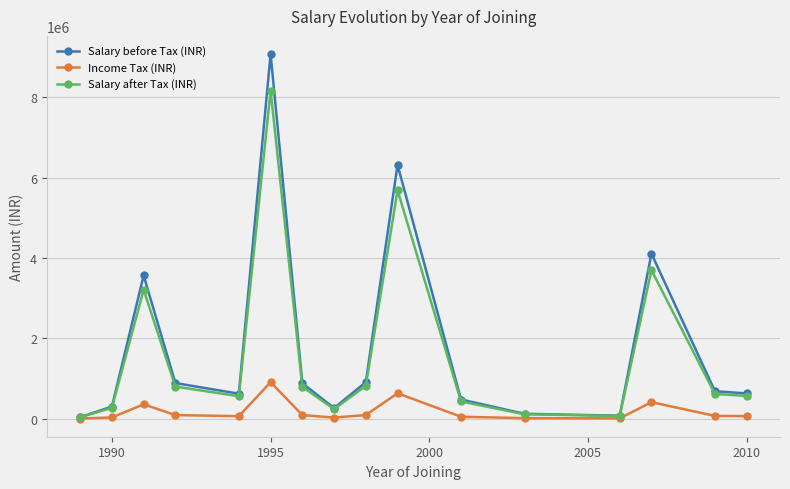

Which series has the widest spread of values?

Salary before Tax (INR)